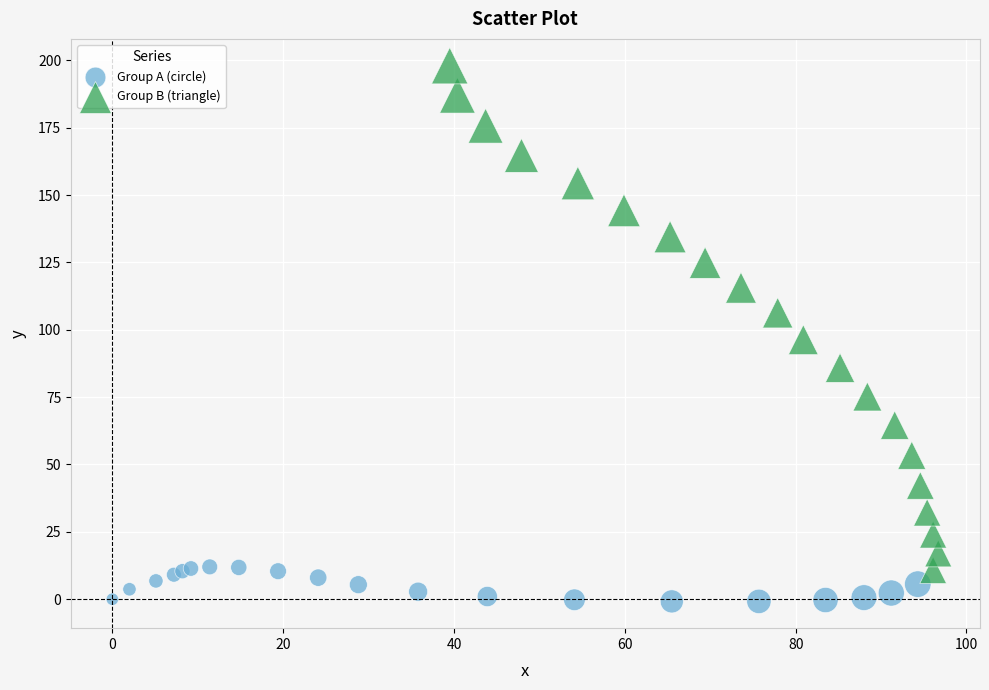

Which series reaches the maximum Y coordinate?

Group B (triangle)